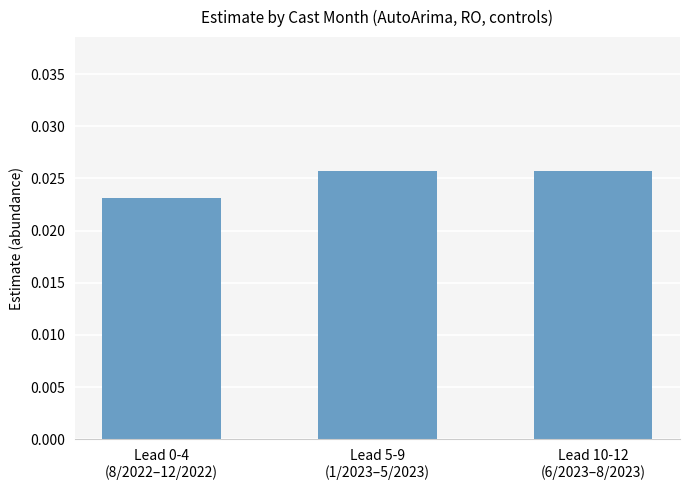

How many bars are there in total?

3